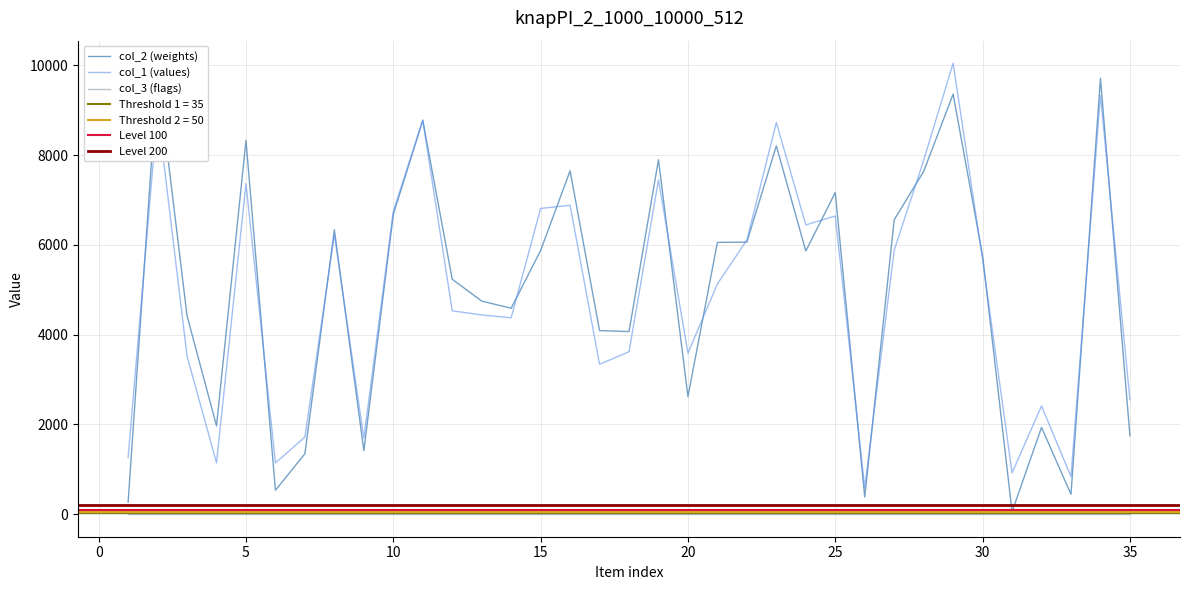

Which series ends up on top after the final intersection of col_2 and col_1?

col_1